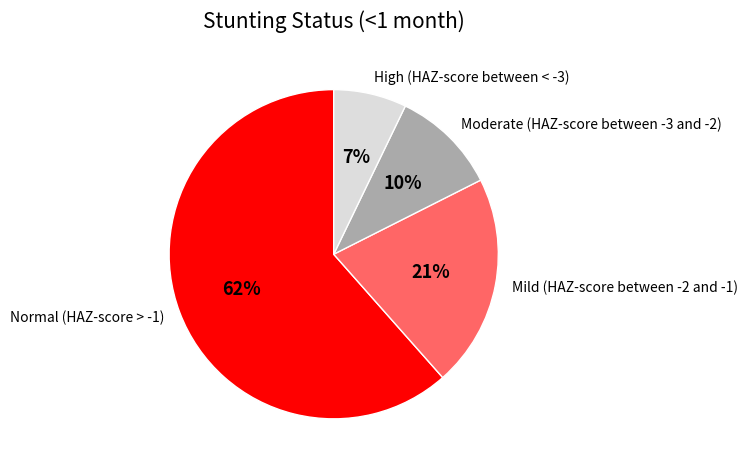

To the nearest percent, what percentage of the pie is Moderate (HAZ-score between -3 and -2)?

10%